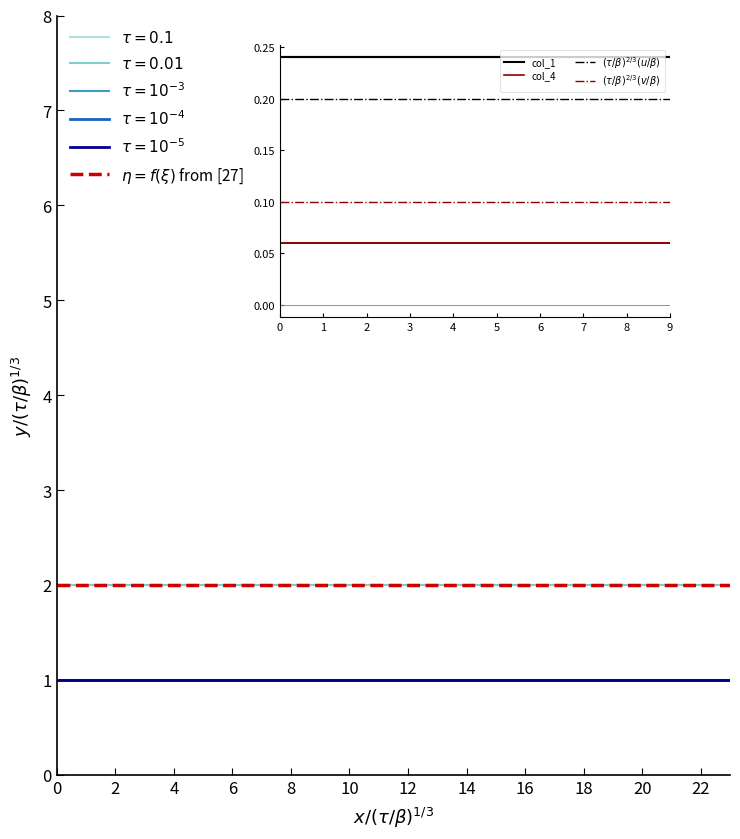

True or false: col_1 has more than 2 points higher than both neighbors.

False